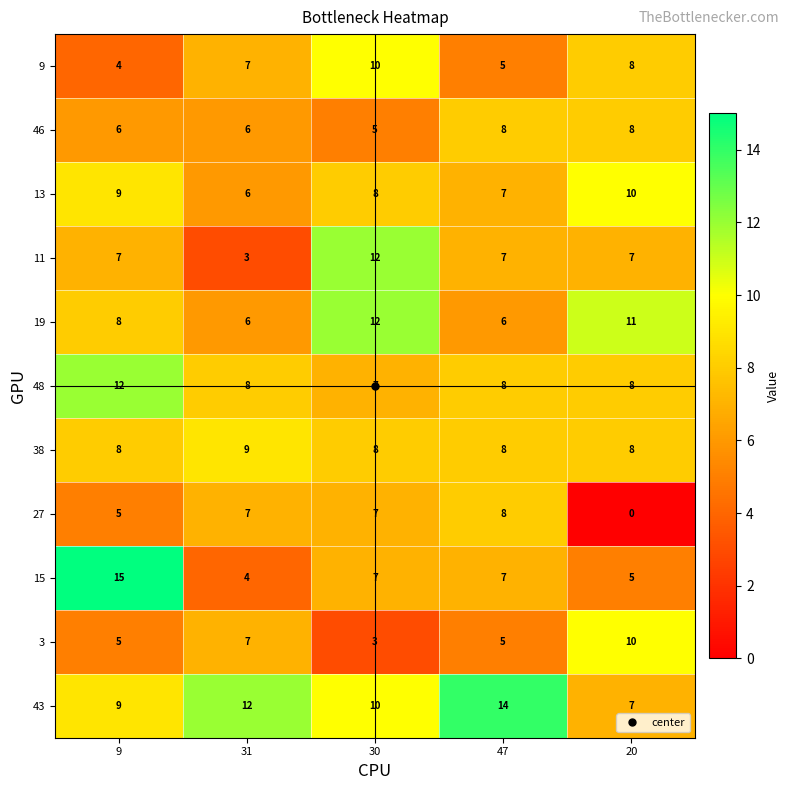

What is the sum of the 46 values at 47 and 9?

14